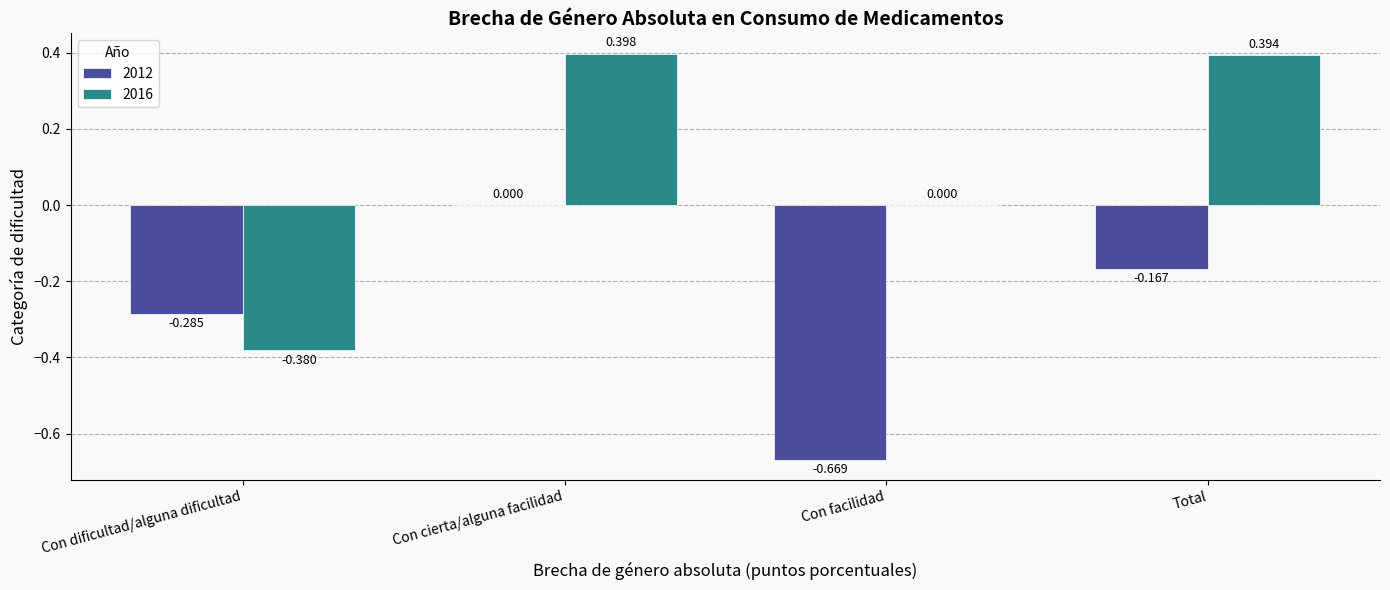

Where is 2012 nearest to the value 0?

Con cierta/alguna facilidad